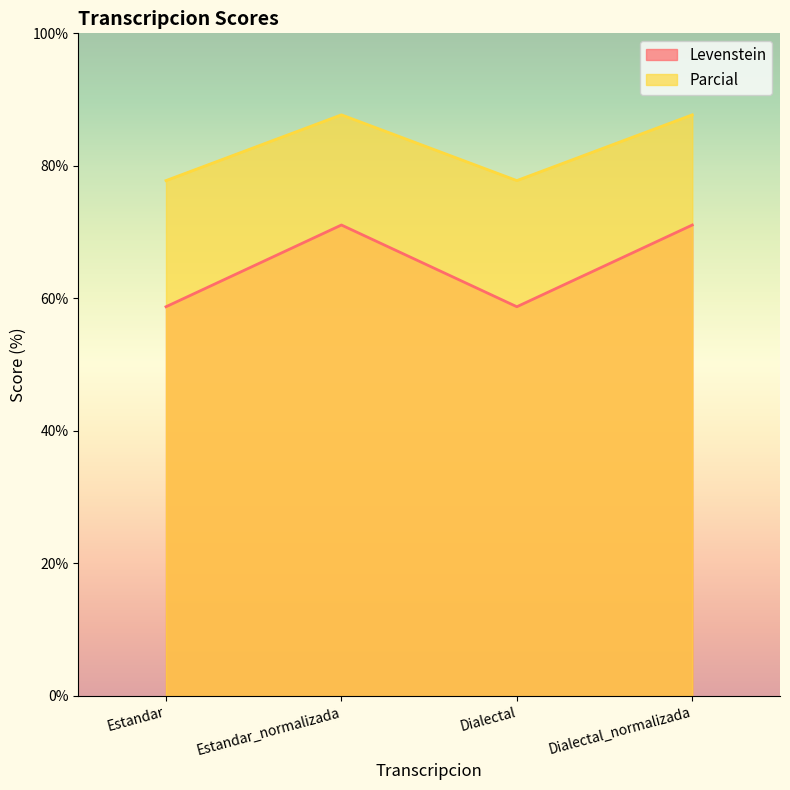

Reading left to right, extract all data points from this chart.

Levenstein: Estandar=58.7	Estandar_normalizada=71.1	Dialectal=58.7	Dialectal_normalizada=71.1
Parcial: Estandar=77.8	Estandar_normalizada=87.7	Dialectal=77.8	Dialectal_normalizada=87.7